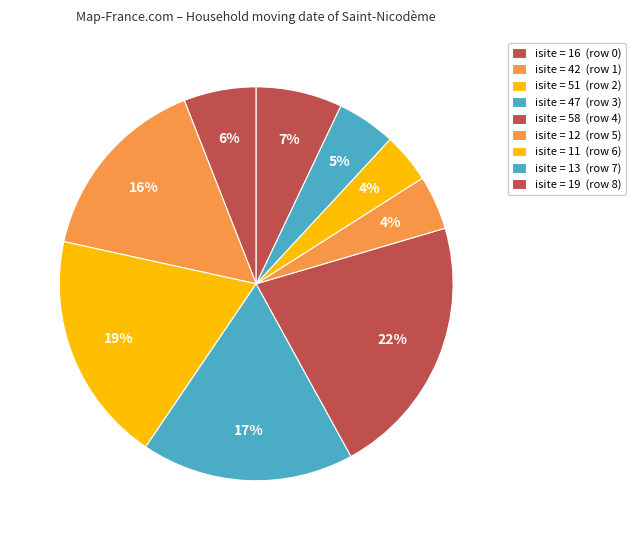

Which category has the biggest portion of the pie?

isite = 58 (row 4)